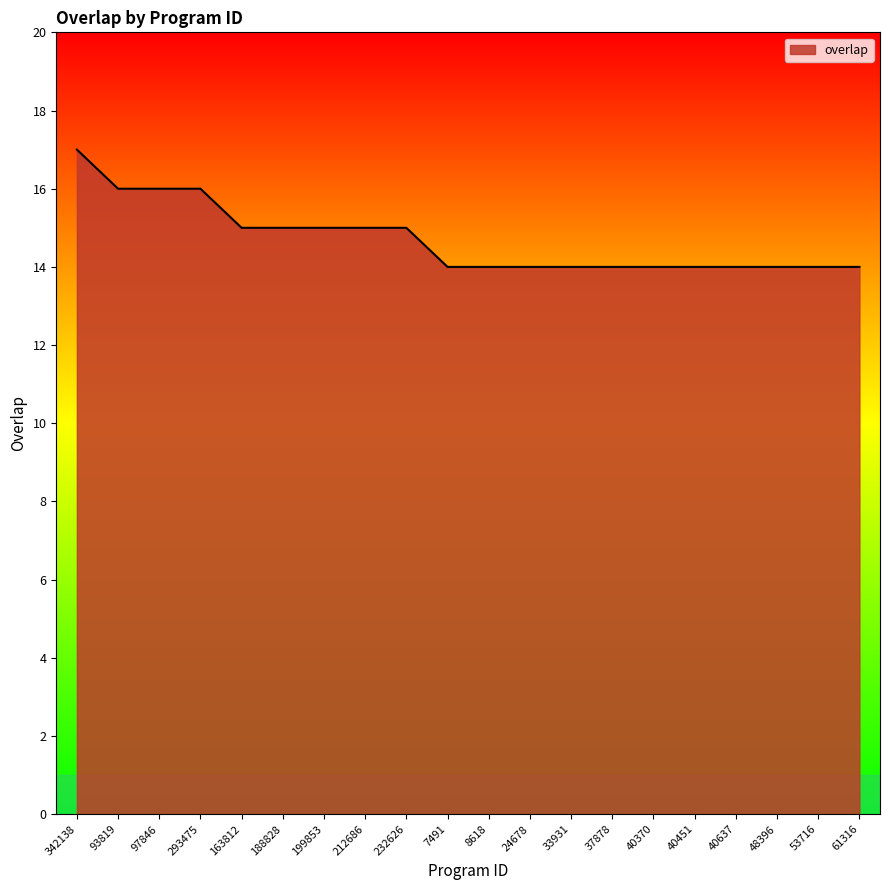

True or false: the data shows 4 at 232626.

False